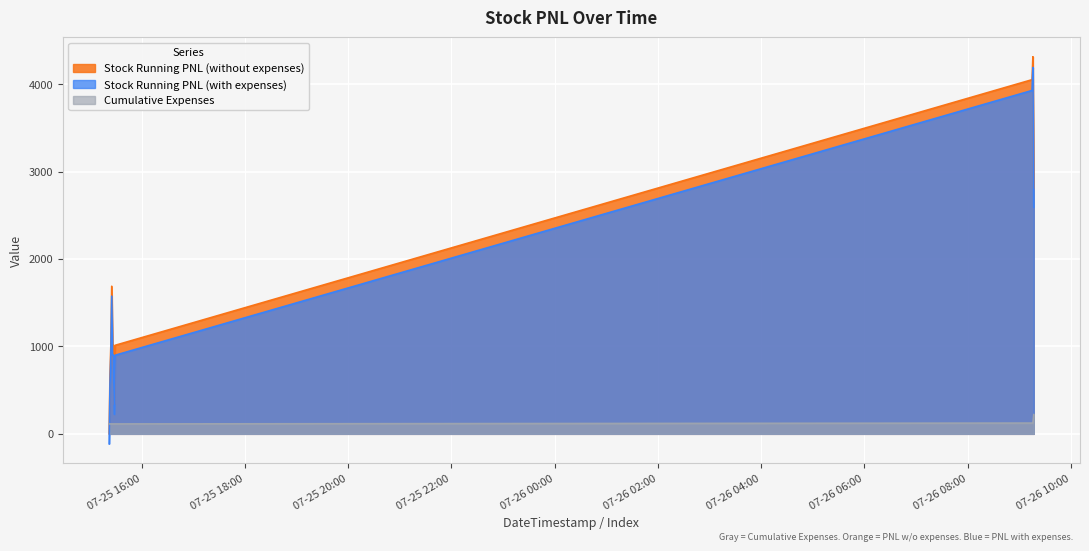

Which has a higher value, 2023-07-26 09:15:00 or 2023-07-25 15:24:00?

2023-07-26 09:15:00